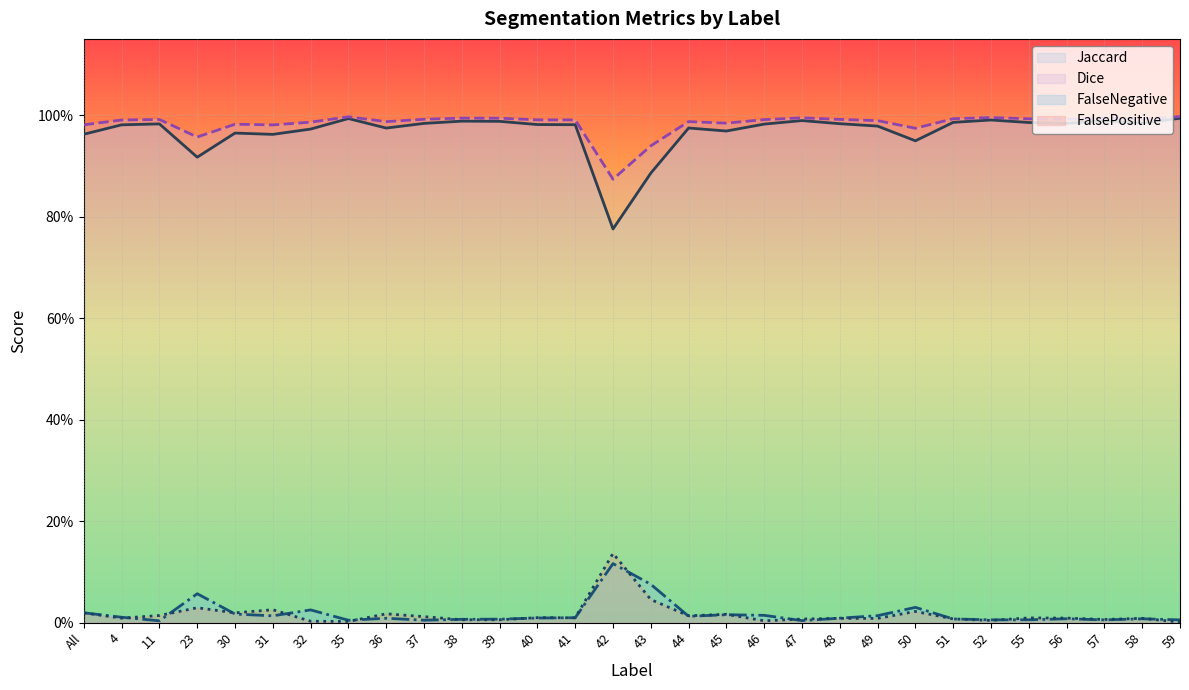

How many interior local peaks does the Jaccard series have?

8